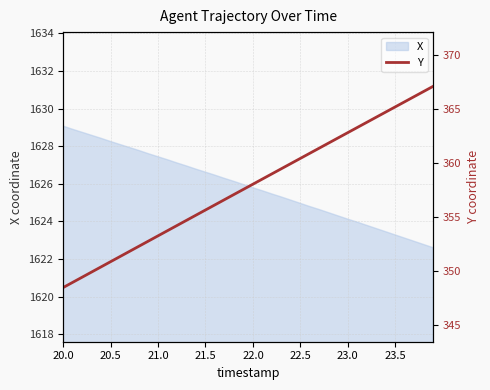

What is the smallest value displayed?

348.5